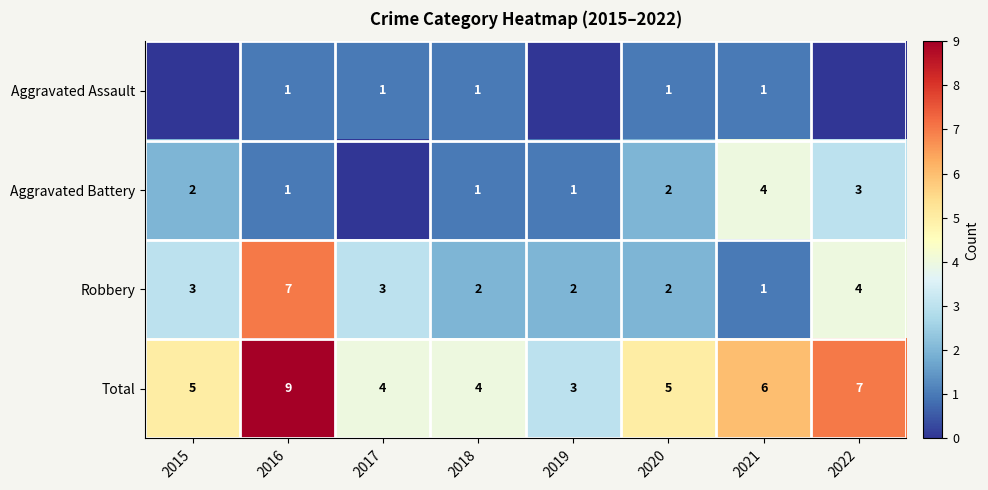

Is it true that Robbery equals 2 at 2020?

True